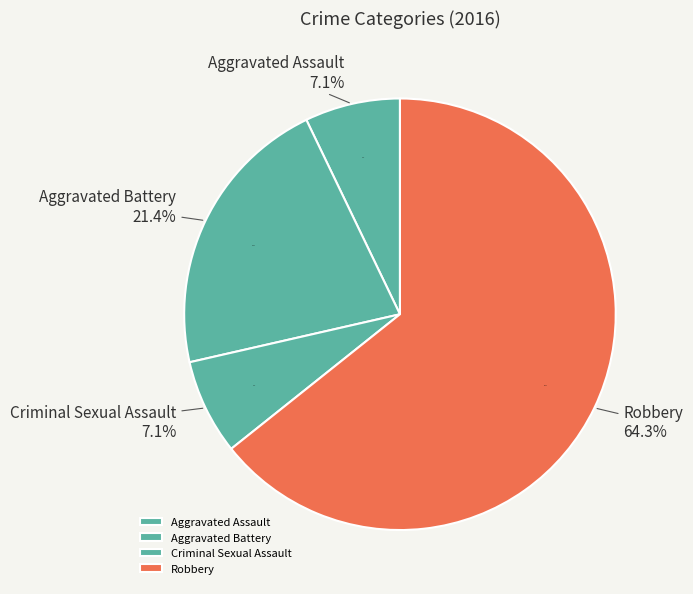

What is the smallest slice in the pie chart?

Aggravated Assault